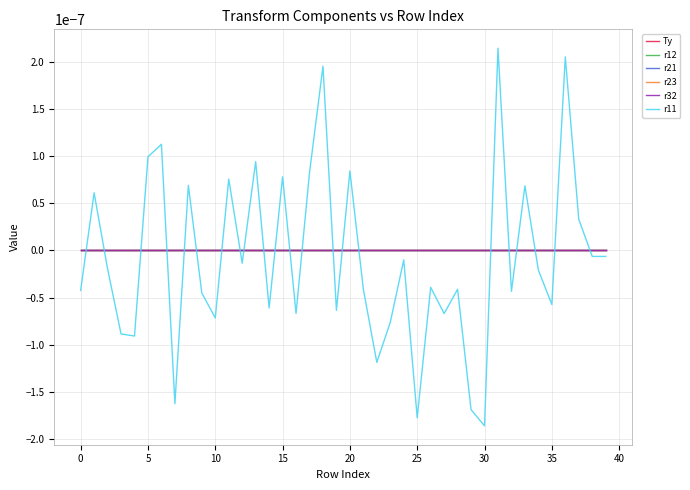

Does the chart display data point markers on the line(s)?

No